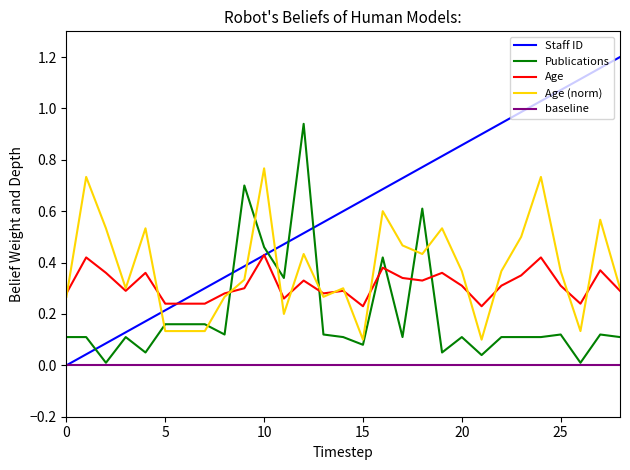

At which label does Publications reach its peak?

12